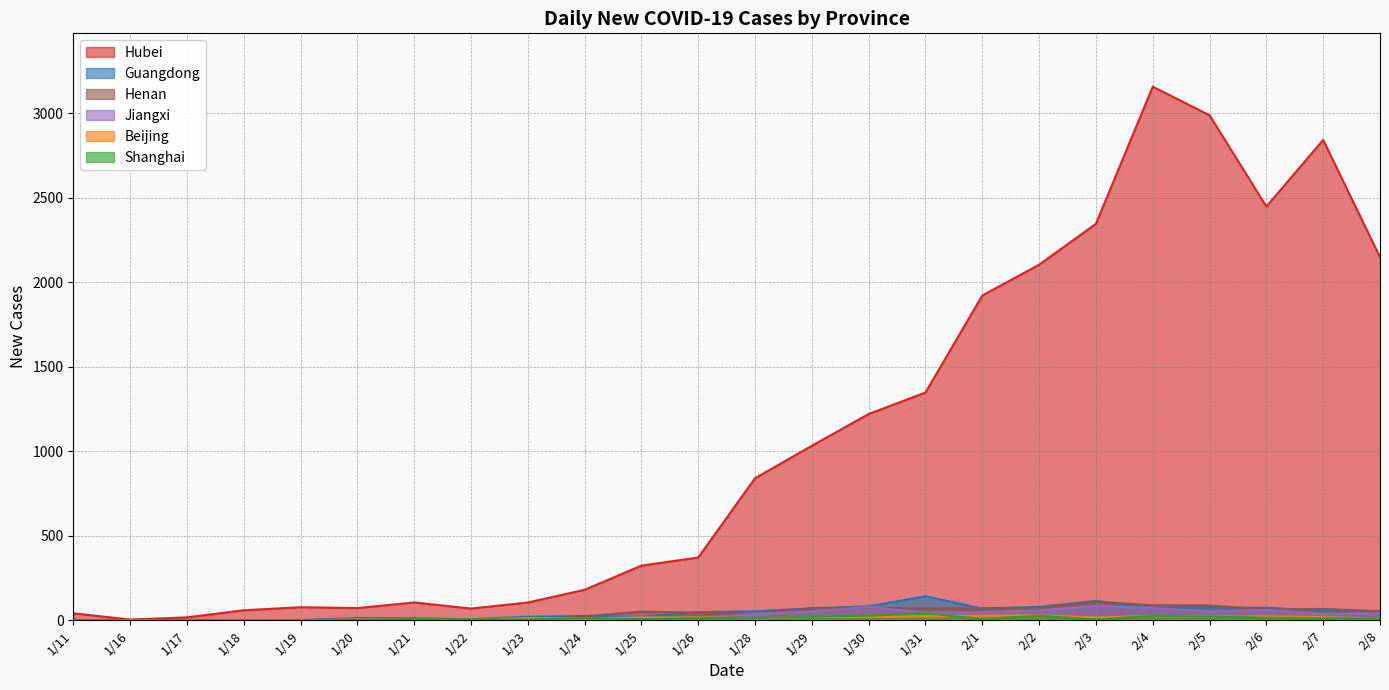

True or false: Shanghai has more than 1 points higher than both neighbors.

True